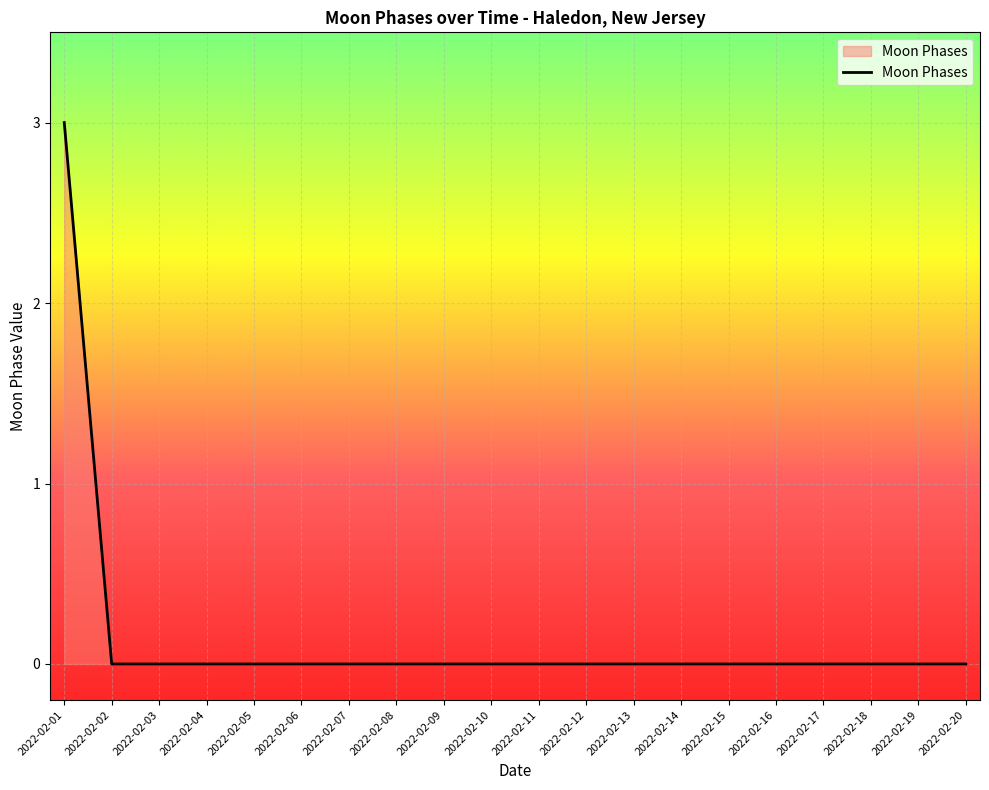

Reading left to right, extract all data points from this chart.

2022-02-01=3	2022-02-02=0	2022-02-03=0	2022-02-04=0	2022-02-05=0	2022-02-06=0	2022-02-07=0	2022-02-08=0	2022-02-09=0	2022-02-10=0	2022-02-11=0	2022-02-12=0	2022-02-13=0	2022-02-14=0	2022-02-15=0	2022-02-16=0	2022-02-17=0	2022-02-18=0	2022-02-19=0	2022-02-20=0